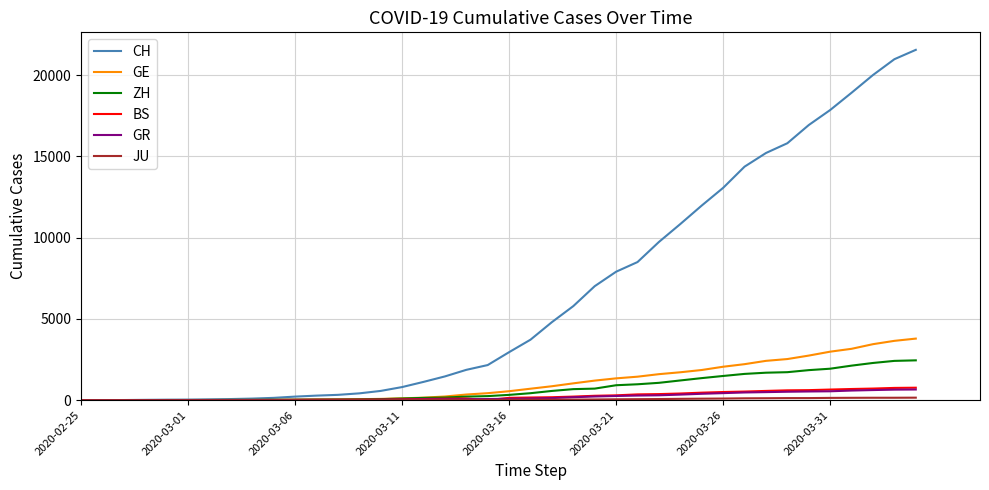

What is the difference between the maximum and minimum values in the GE series?

3788